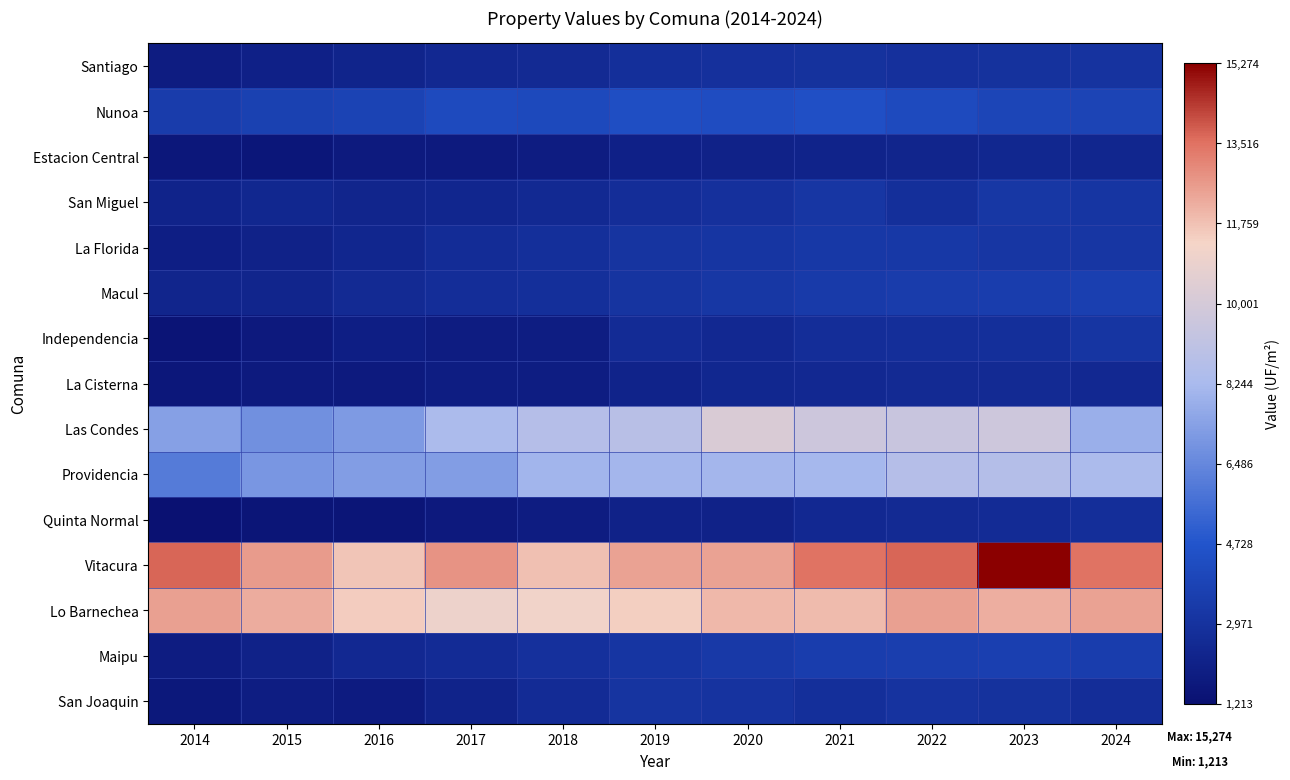

Between 2015 and 2017, which series saw the biggest shift?

Las Condes